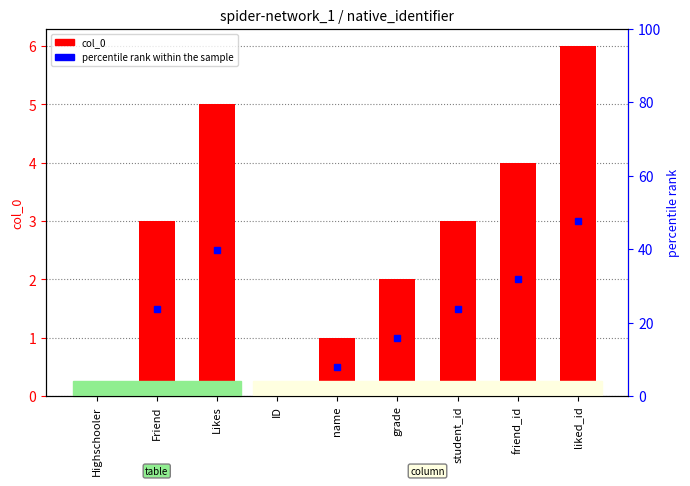

What is the sum of the values at student_id and Highschooler?

3